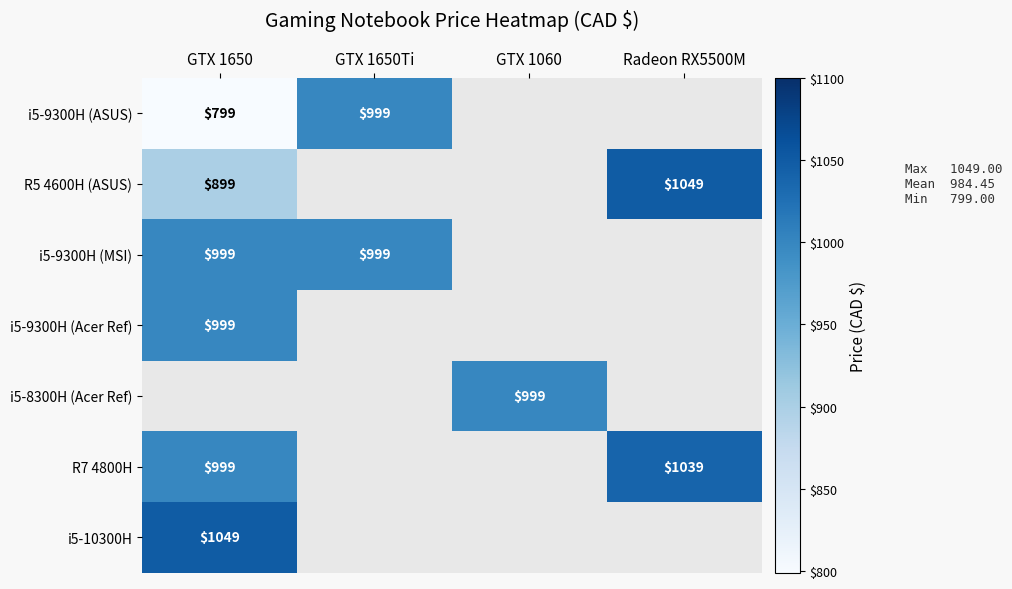

The value of i5-9300H (MSI) at GTX 1650Ti is 1780. True or false?

False